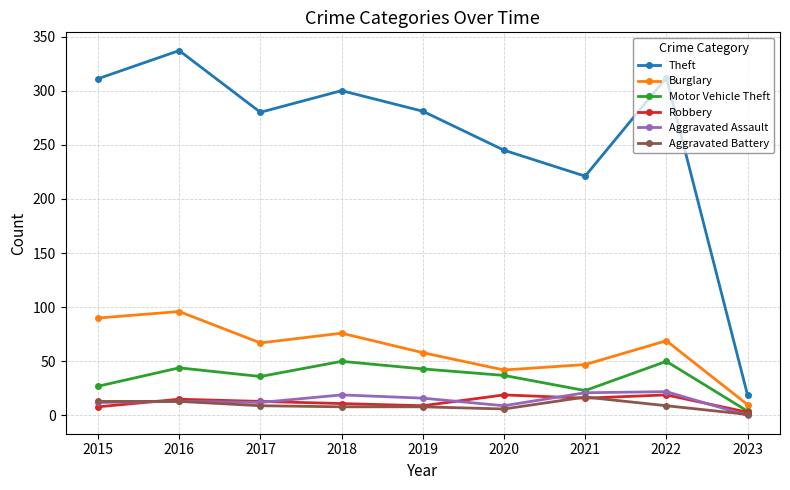

How many data points in Theft are less than 281?

4